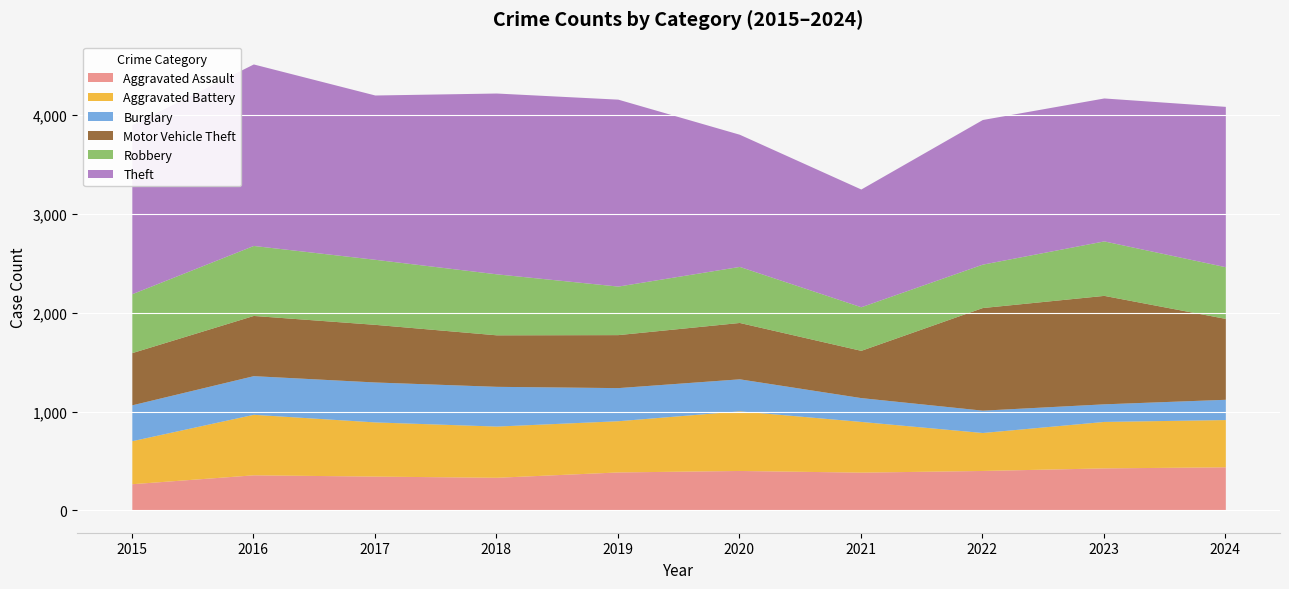

True or false: Burglary and Theft intersect in this chart.

False